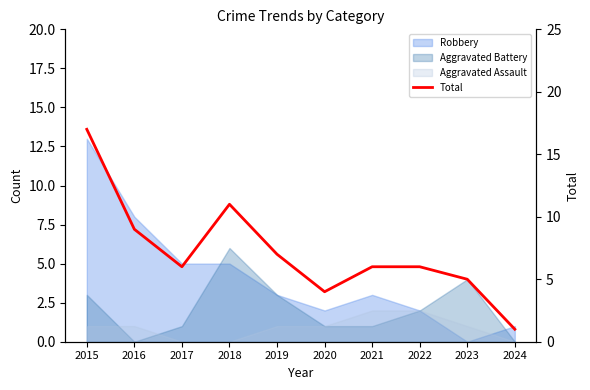

What is the value of the 9th point from the left?

5